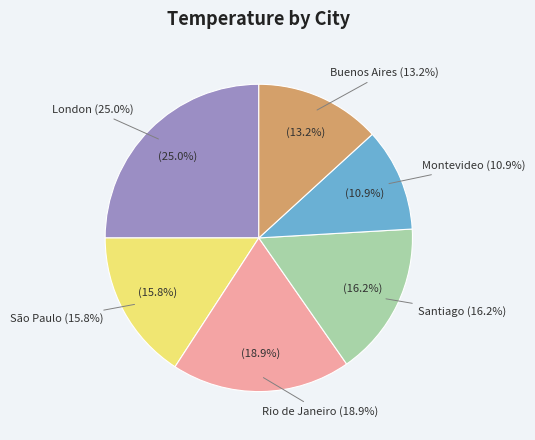

What is the change in value from London to Rio de Janeiro?

-6.2